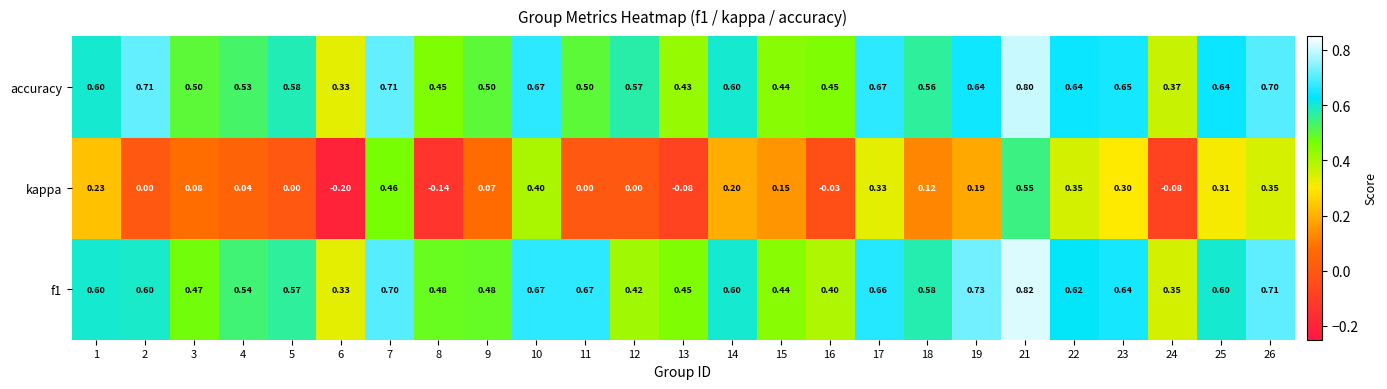

Which series has the largest range (max minus min)?

kappa